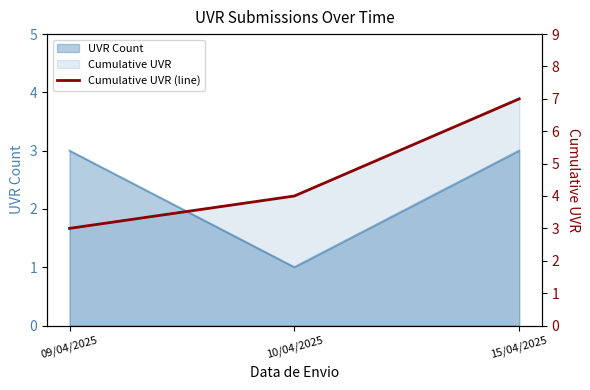

How many lines are shown in the chart?

1